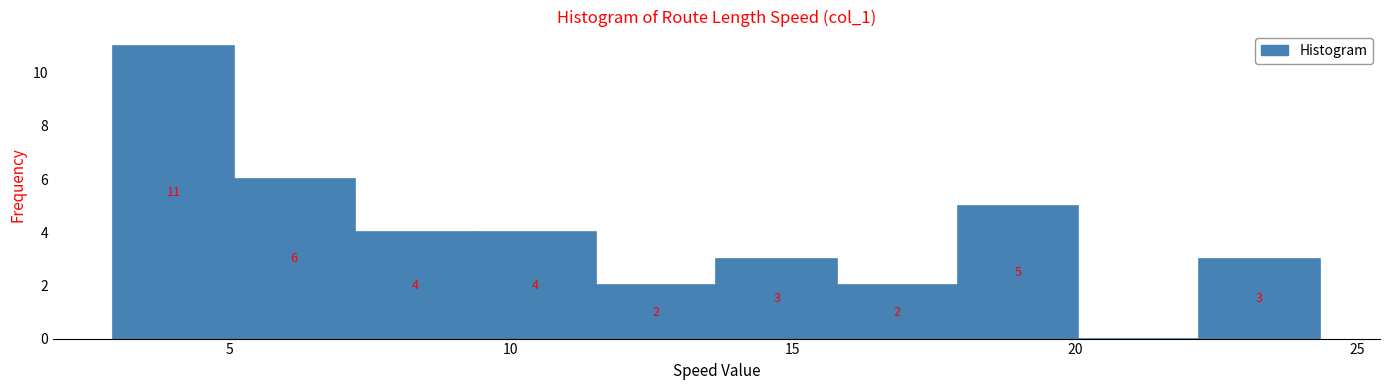

Which range on the x-axis has the tallest bar?

3.0 to 5.0